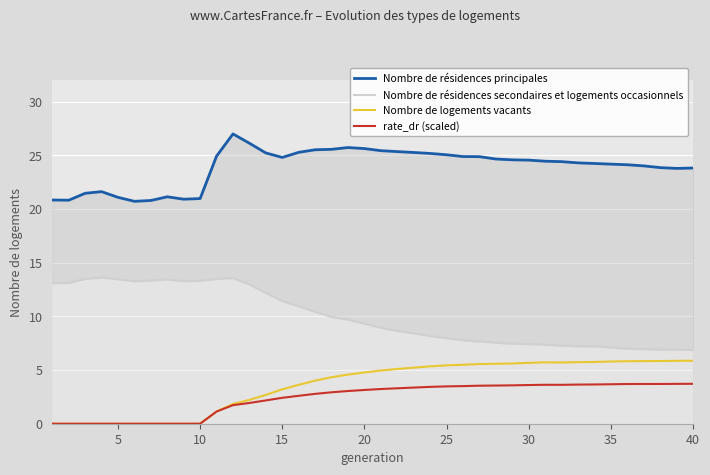

What is the value of the rate_dr (scaled) point at the 33rd from the left?

3.6